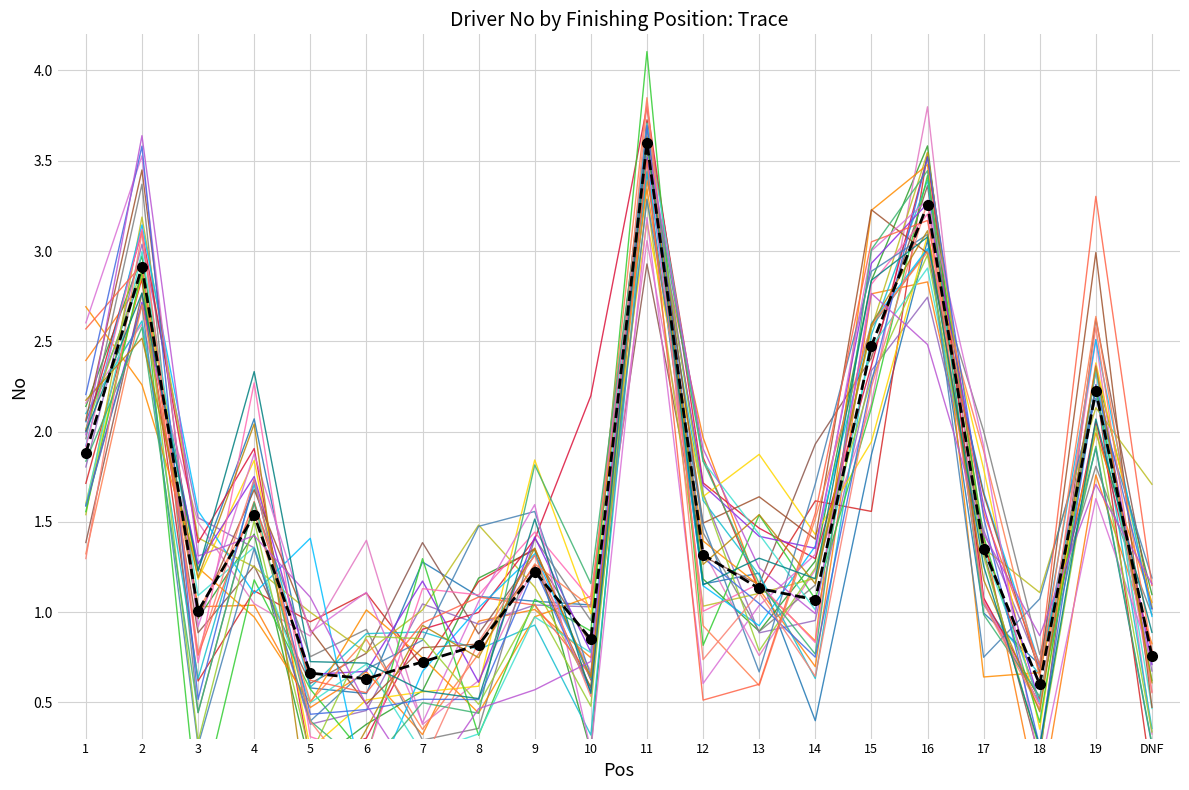

What is the minimum value shown in the chart?

0.6